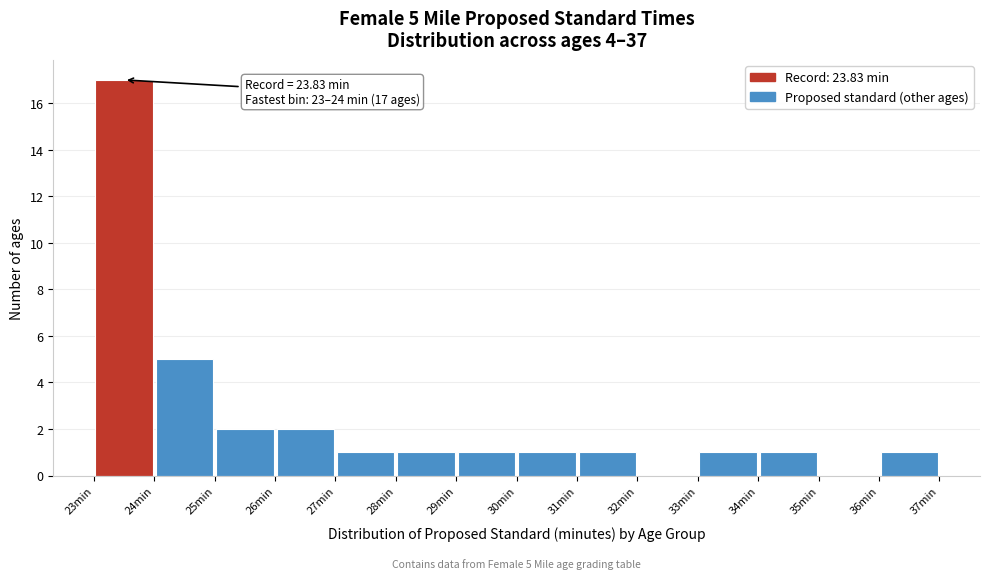

Which range on the x-axis has the tallest bar?

23 to 24